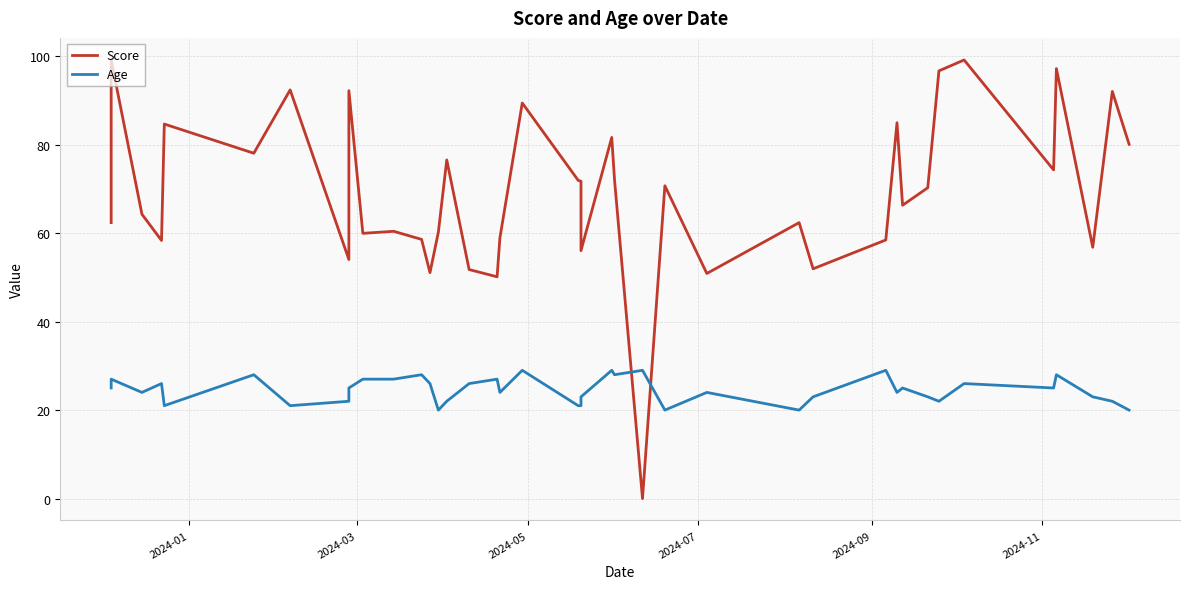

What is the difference between the maximum and second lowest values in the Age series?

9.0